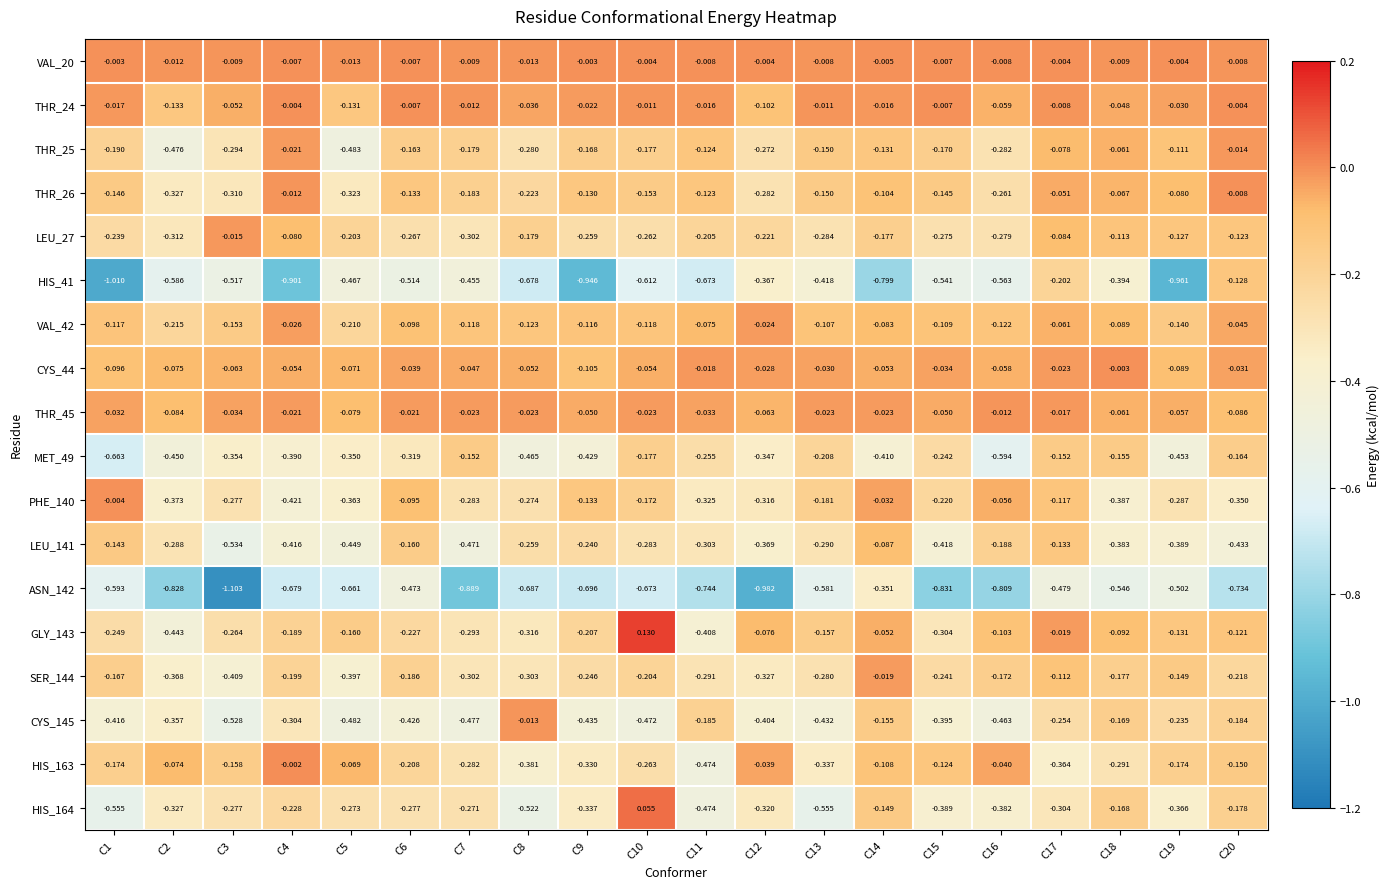

Which category has the lowest value across all series?

C3